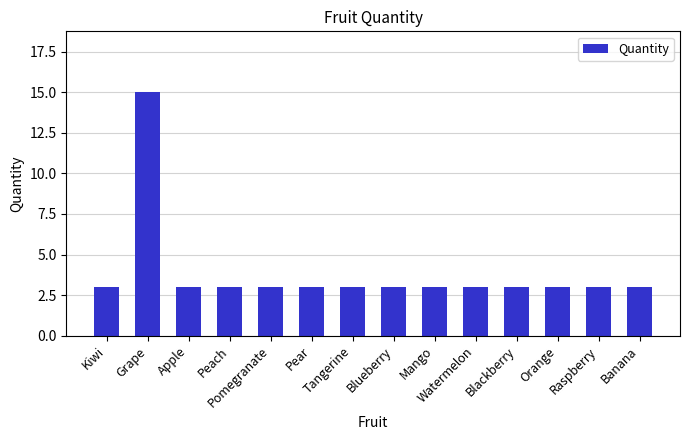

What is the label of the 3rd bar from the right?

Orange